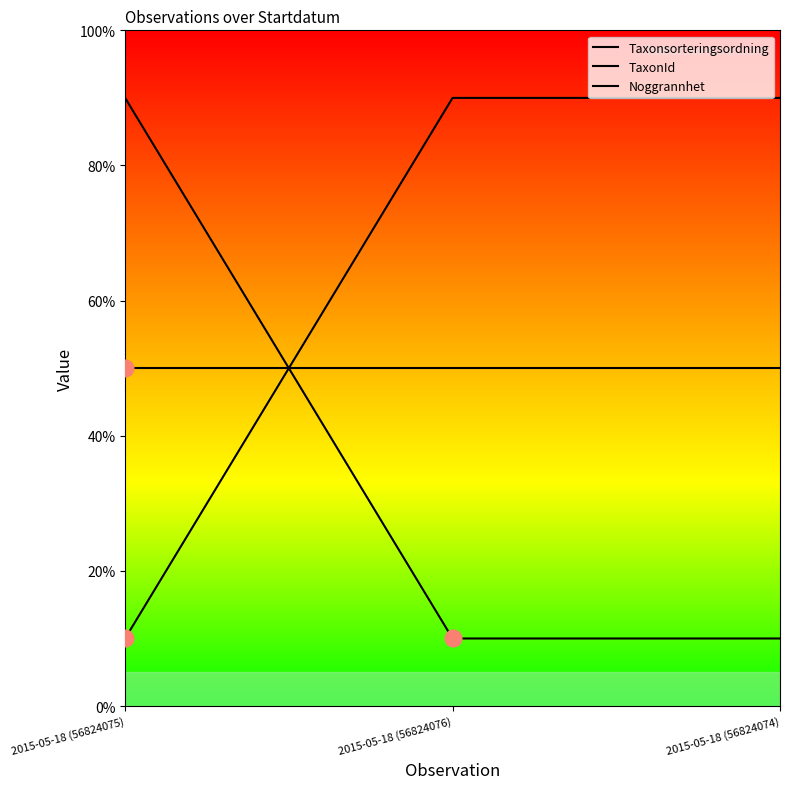

Is it true that Noggrannhet equals 78 at 2015-05-18 (56824074)?

False